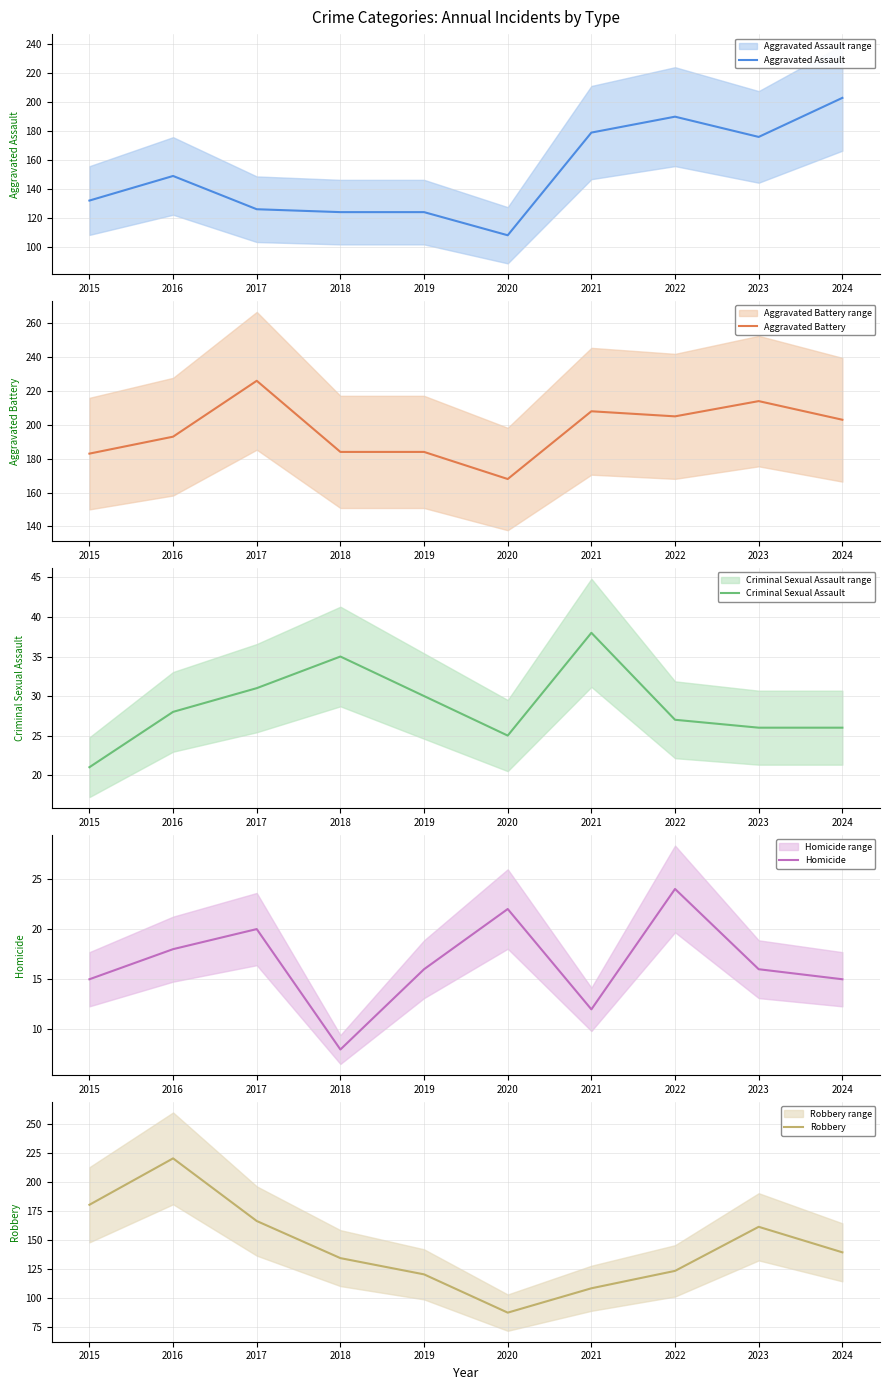

Which series has the widest spread of values?

Robbery